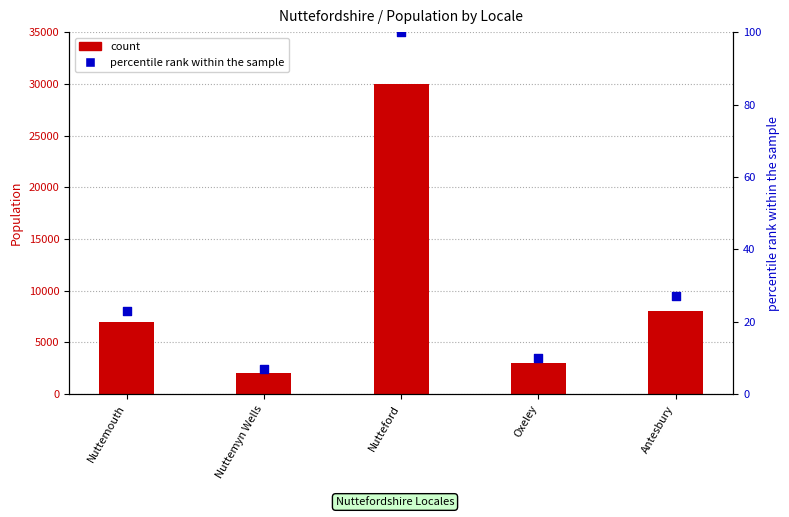

What is the total value across all series at Nuttemouth?

7023